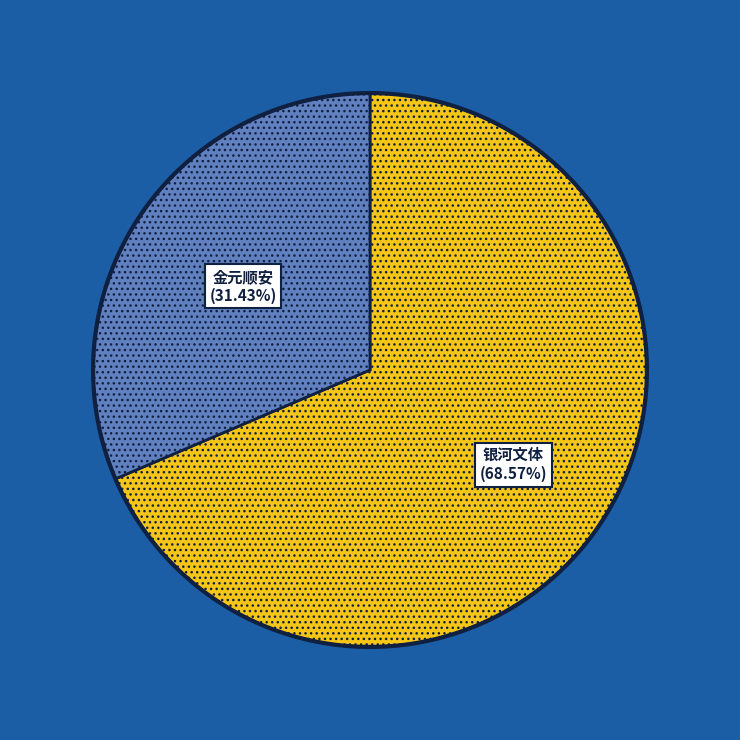

Which slice is the largest?

银河文体娱乐主题灵活配置混合